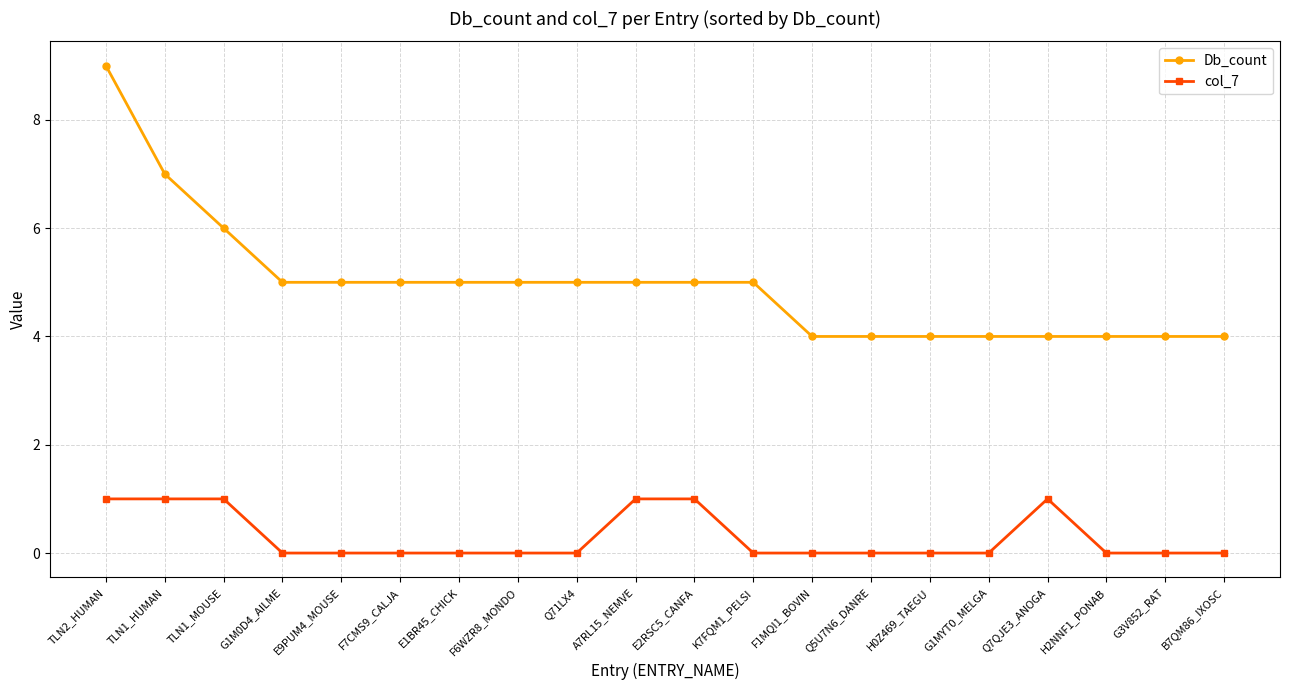

Which series has the largest range (max minus min)?

Db_count